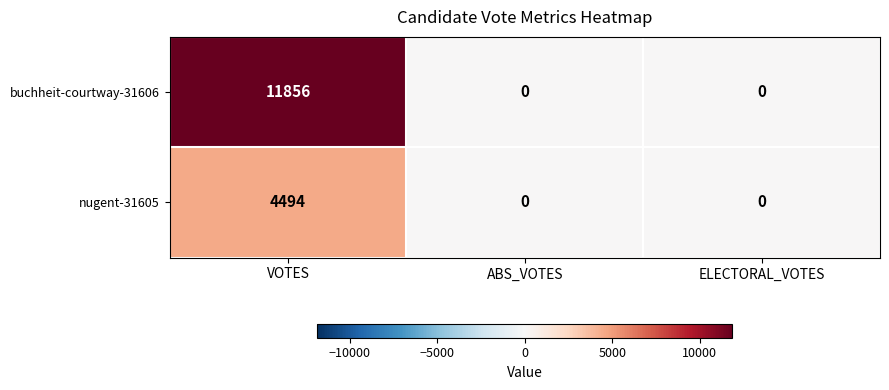

Which series has the largest total across all categories?

buchheit-courtway-31606